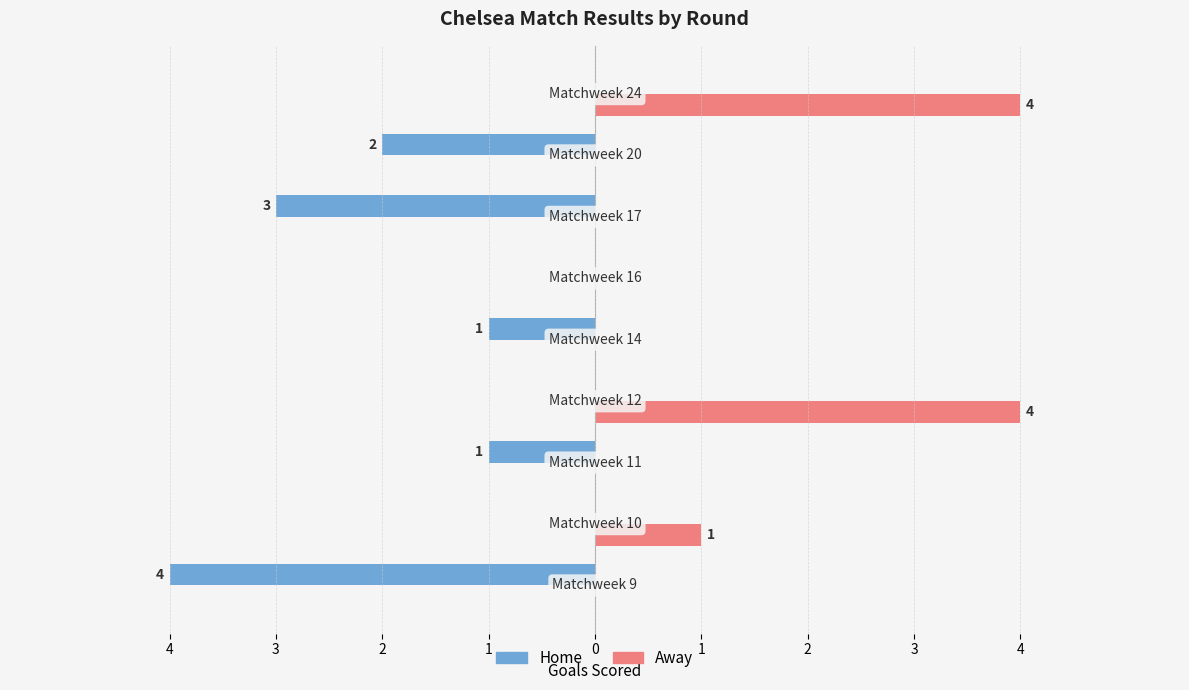

What are all the series names shown in the legend?

Home, Away